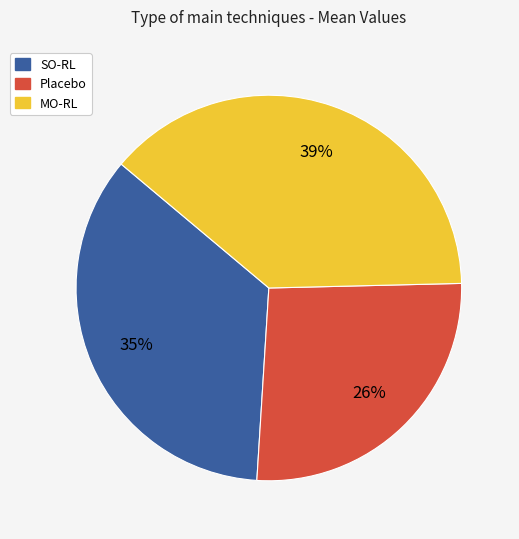

Count the number of slices in the pie.

3